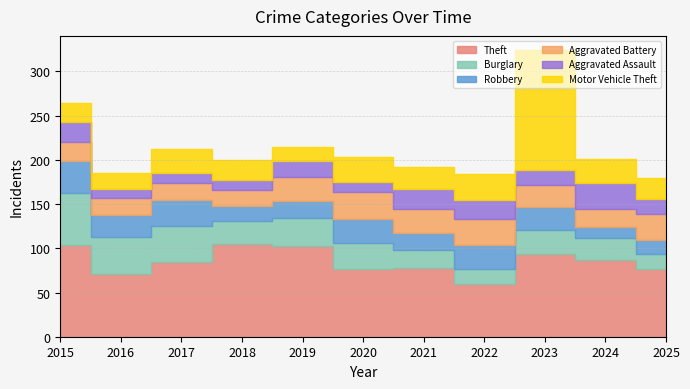

The value of Robbery at 2023 is 26. True or false?

True